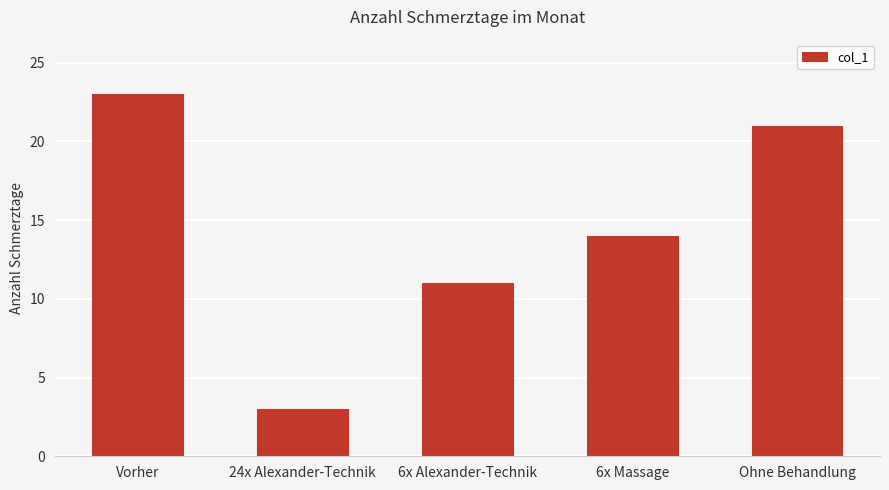

At which label does the data first exceed 14?

Vorher